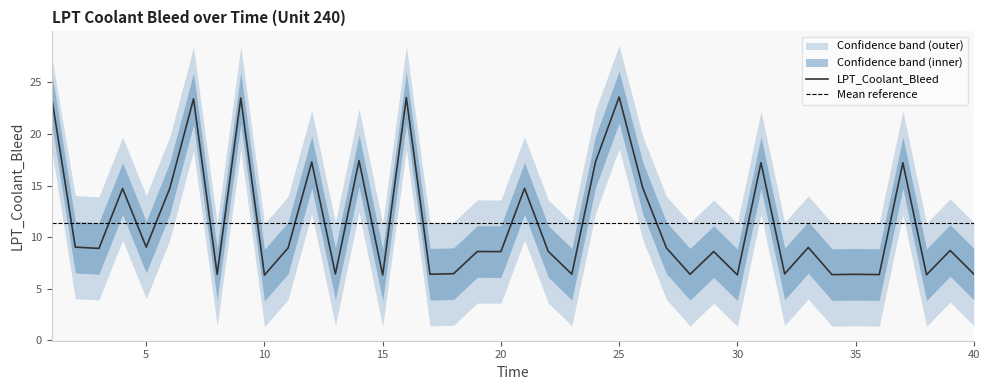

Which has a higher value, 40 or 4?

4